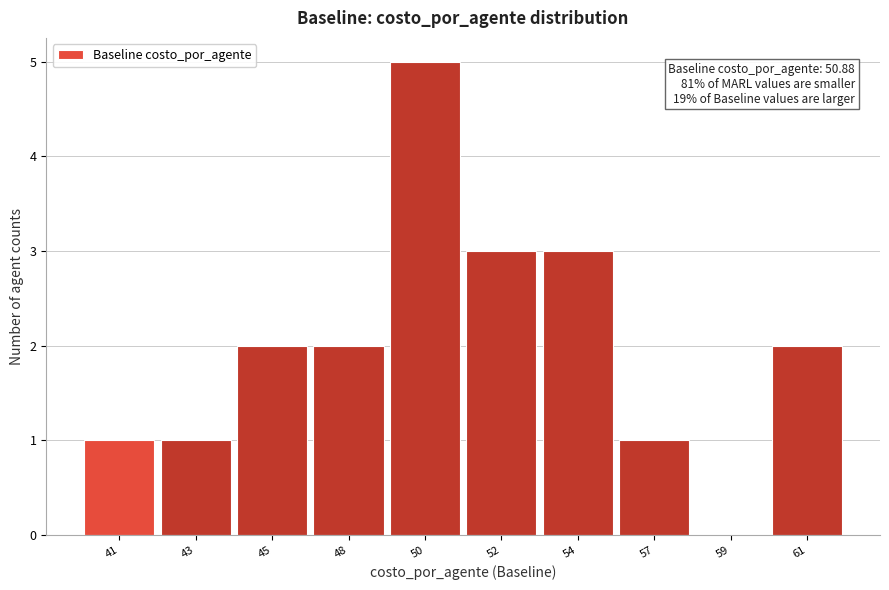

Reading left to right, what are all the values shown in this chart?

41=1	43=1	45=2	48=2	50=5	52=3	54=3	57=1	59=0	61=2